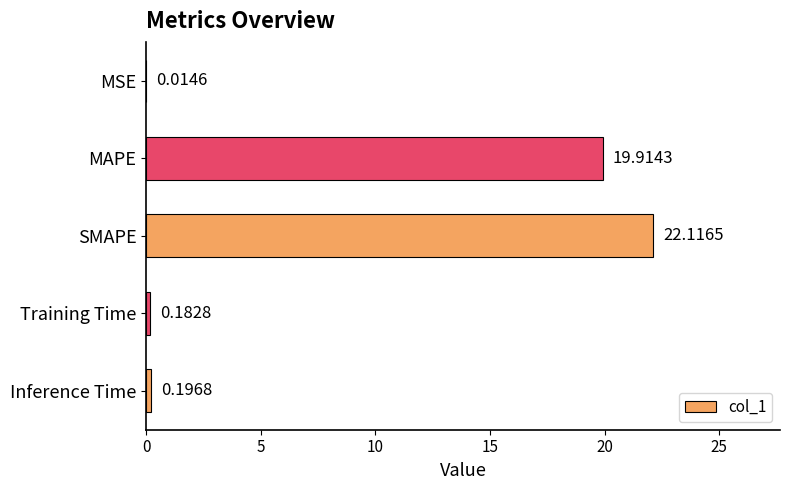

What is the maximum value shown in the chart?

22.1